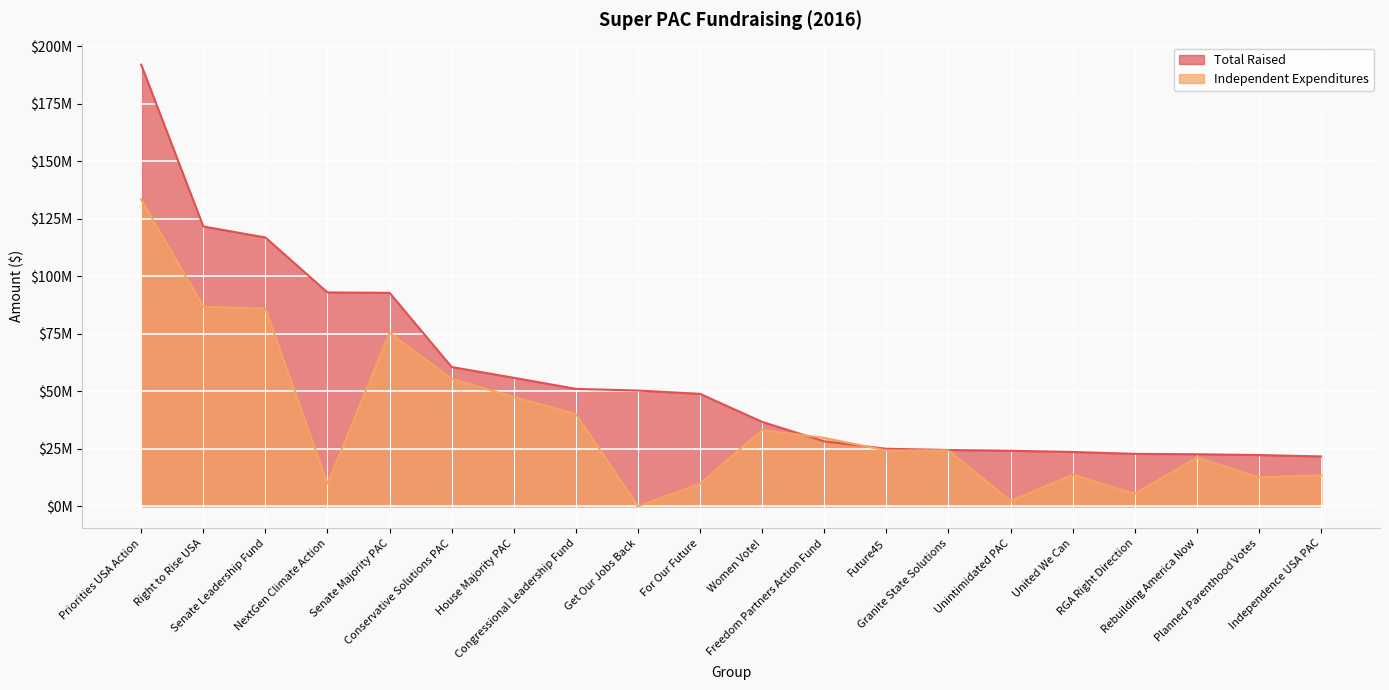

True or false: Total Raised and Independent Expenditures cross at least once.

True